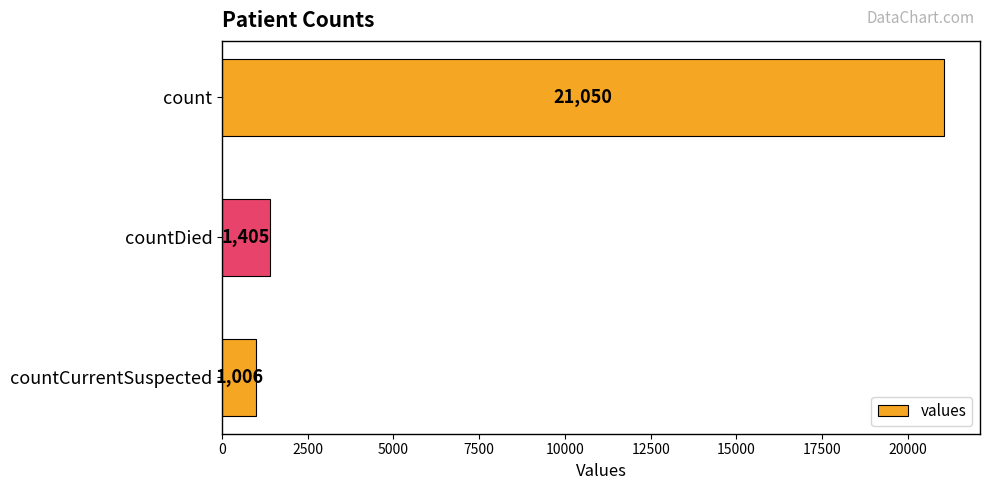

What is the difference between the maximum and minimum values?

20044